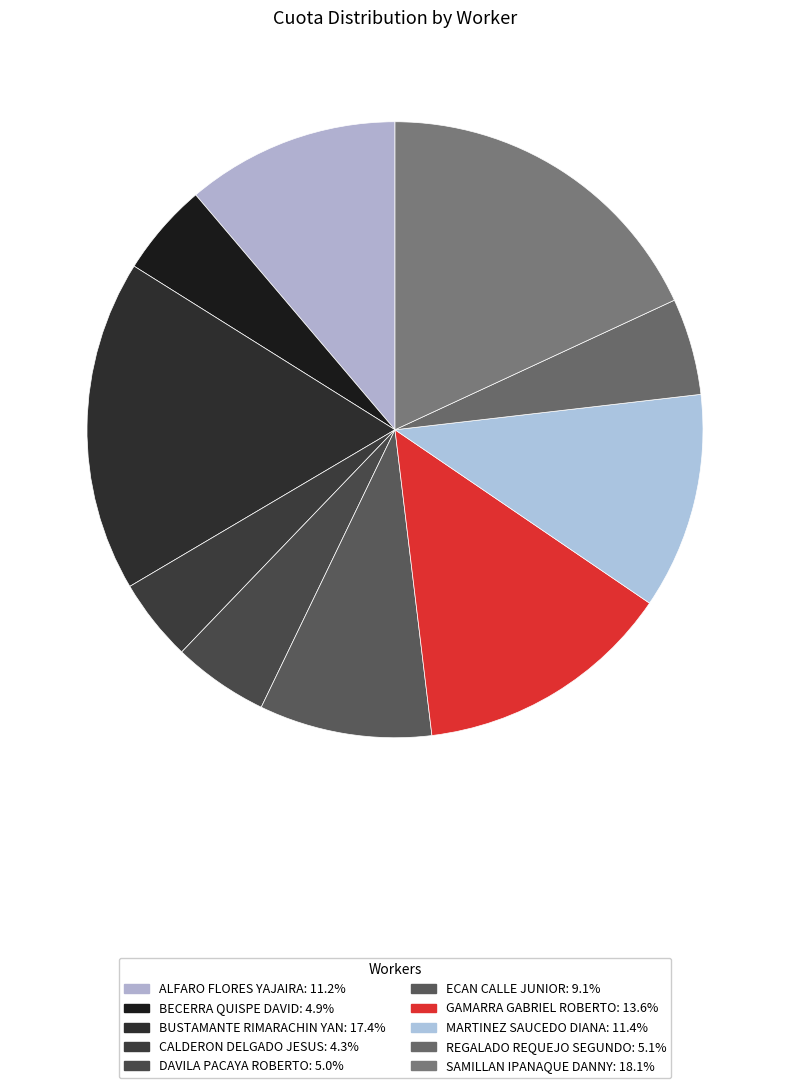

Between ALFARO FLORES YAJAIRA and SAMILLAN IPANAQUE DANNY, which is larger?

SAMILLAN IPANAQUE DANNY